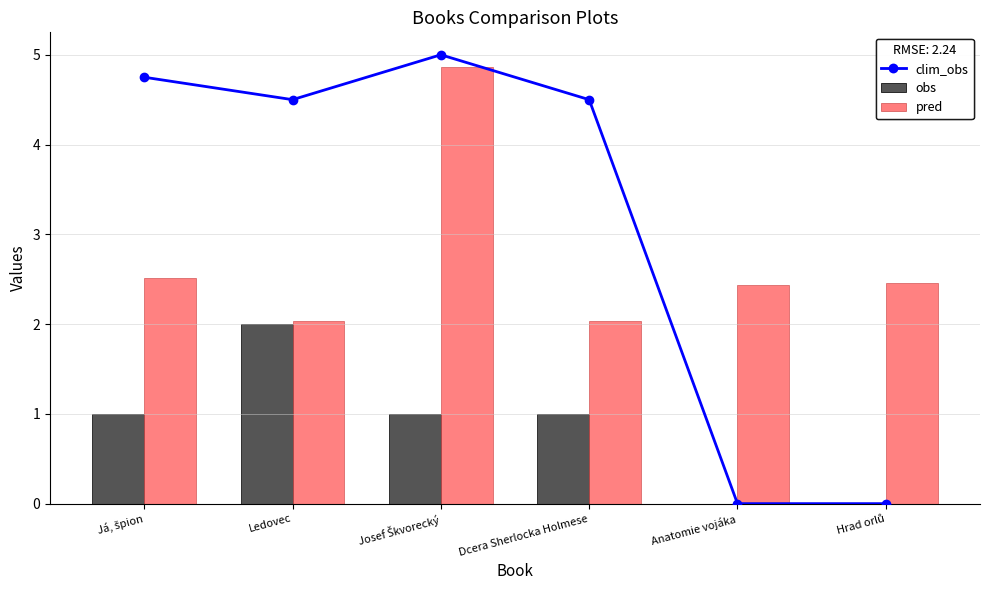

Count the number of data series in this chart.

3